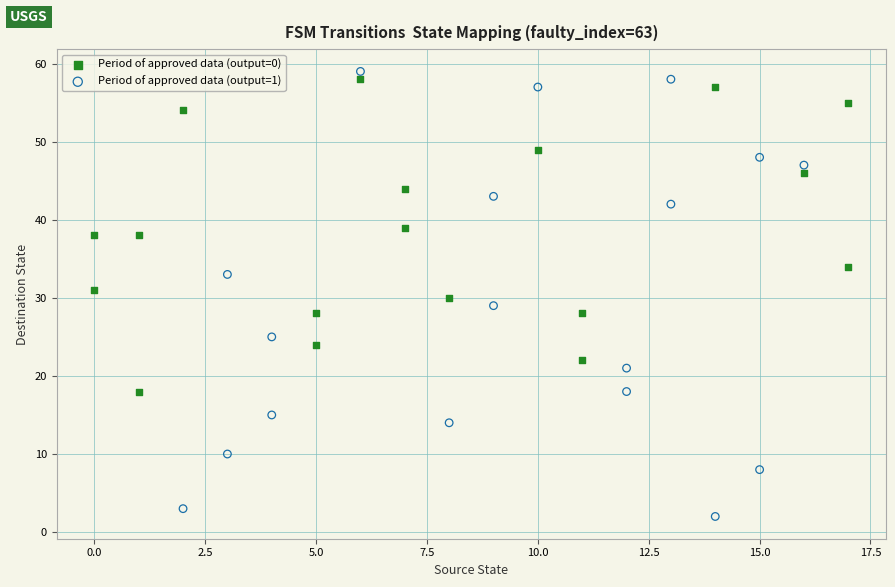

Which series contains the lowest Y value?

Period of approved data (output=1)